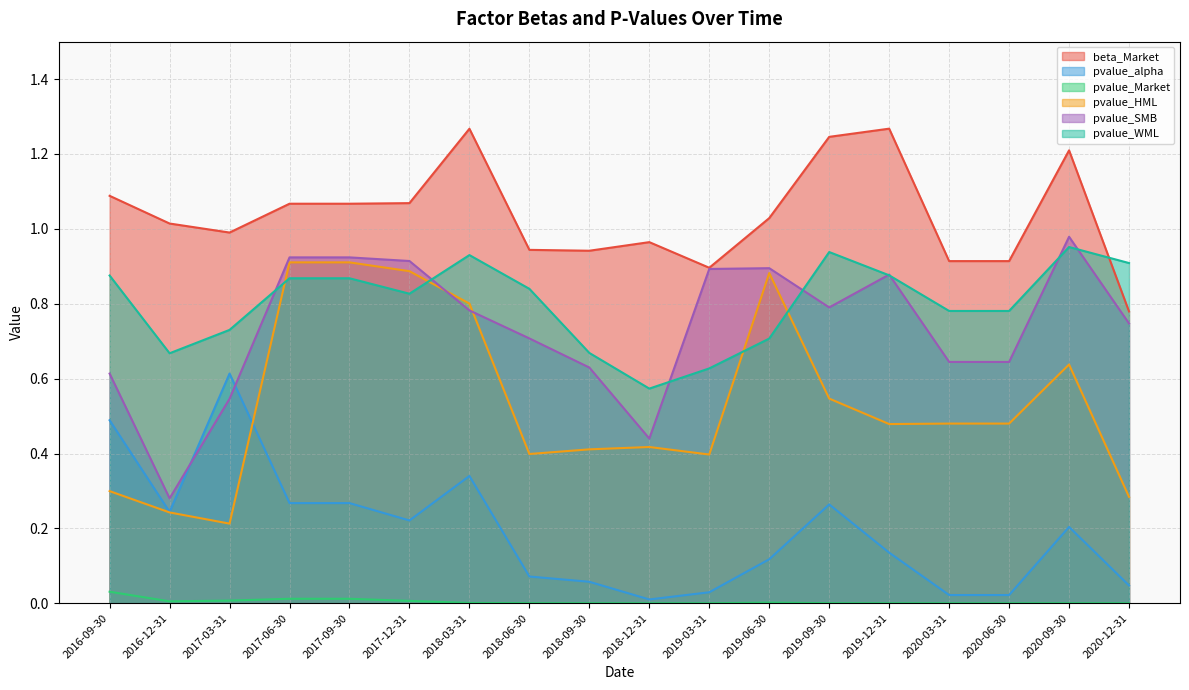

What is the minimum value for pvalue_HML?

0.2